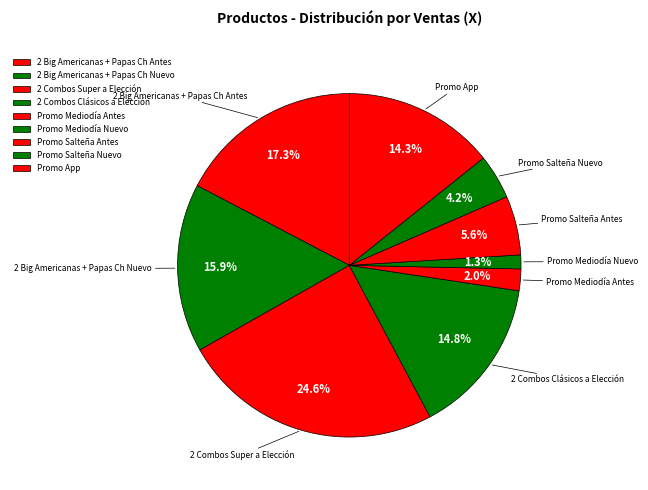

Rank the categories by value from highest to lowest.

2 Combos Super a Elección, 2 Big Americanas + Papas Ch Antes, 2 Big Americanas + Papas Ch Nuevo, 2 Combos Clásicos a Elección, Promo App, Promo Salteña Antes, Promo Salteña Nuevo, Promo Mediodía Antes, Promo Mediodía Nuevo